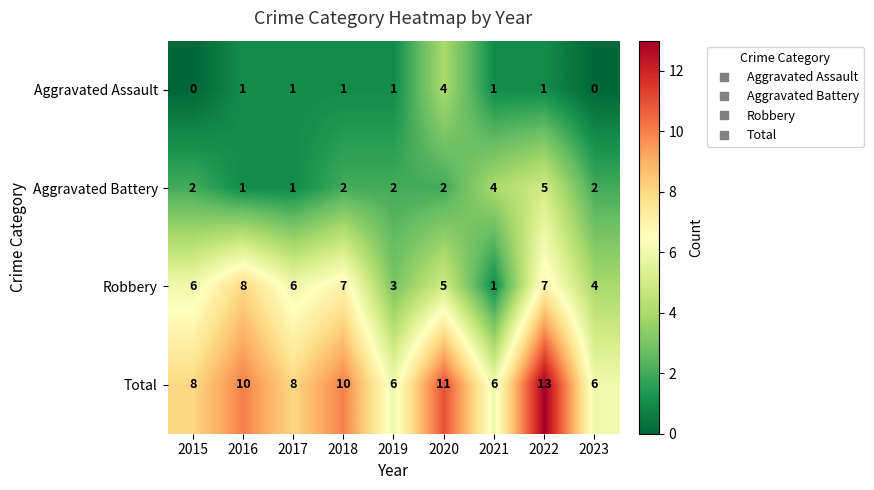

What is the total value across all series at 2015?

16